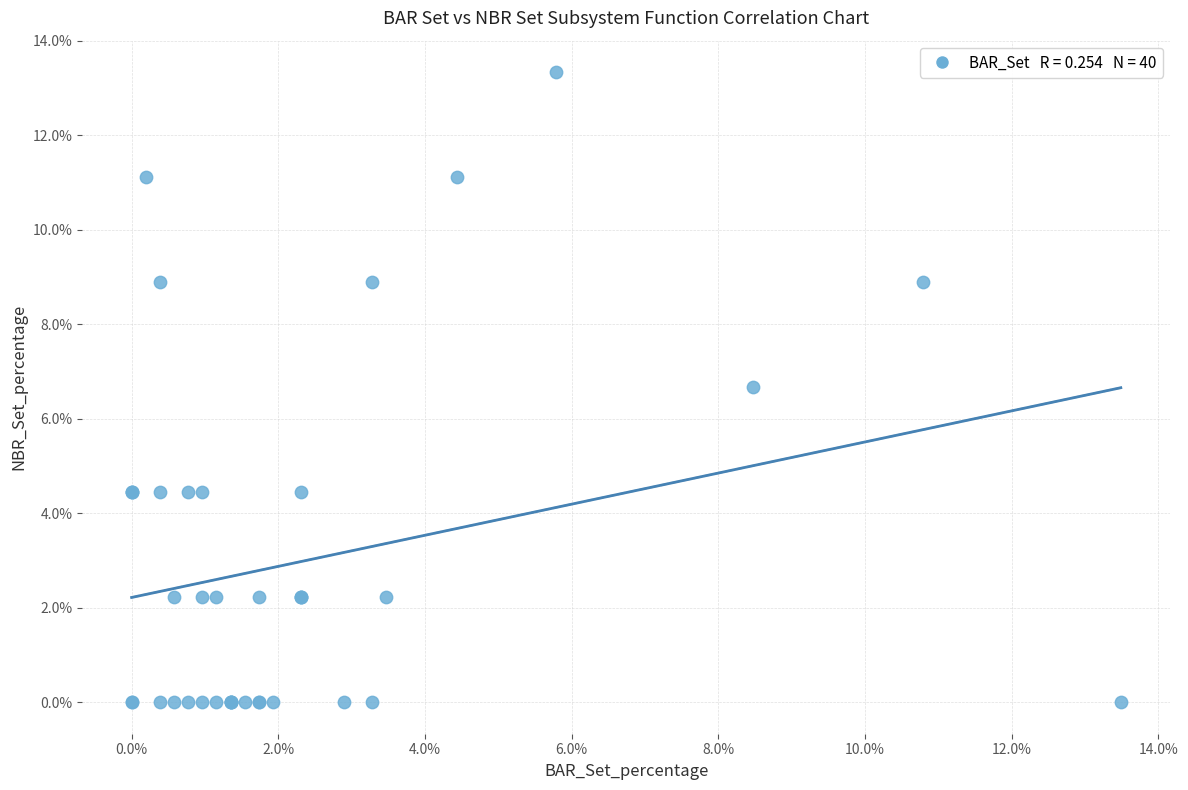

What Y value in the scatter plot is closest to 6?

6.7